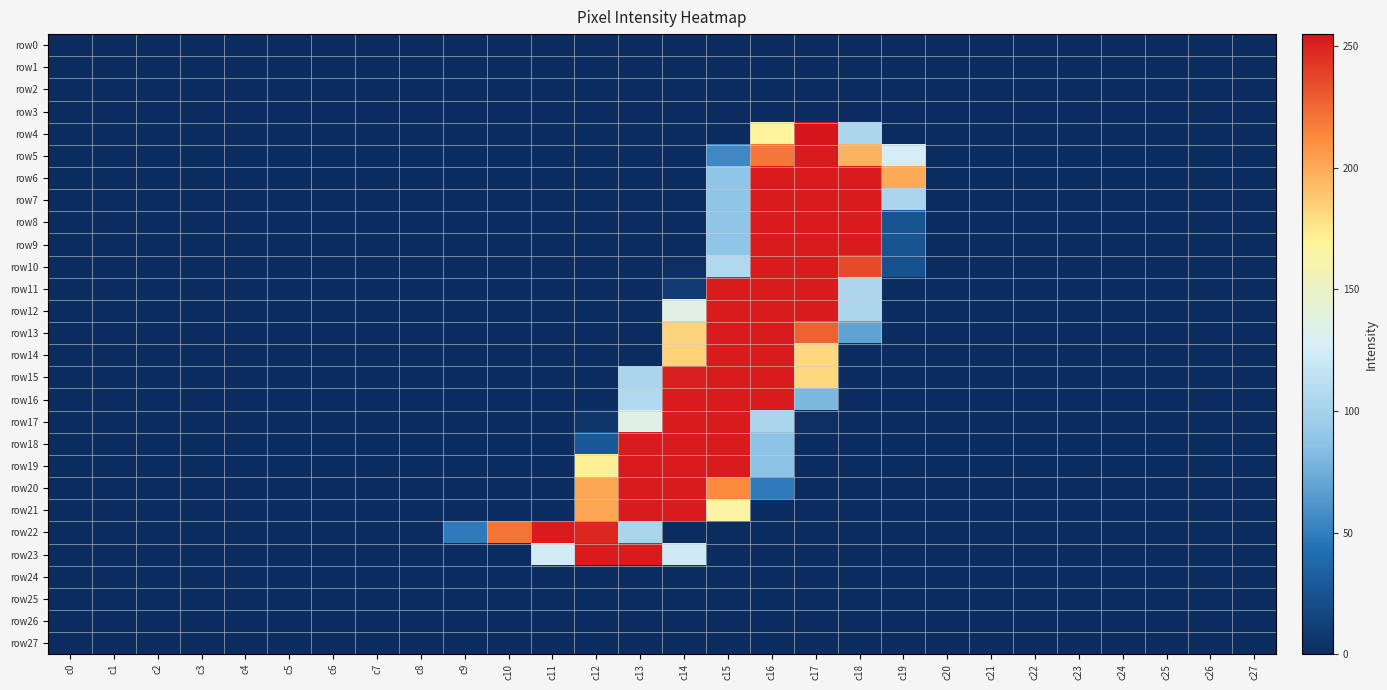

Rank the series by their maximum value, from lowest to highest.

row0, row1, row2, row3, row24, row25, row26, row27, row5, row6, row7, row8, row9, row10, row11, row12, row13, row14, row15, row16, row17, row18, row19, row20, row21, row22, row23, row4